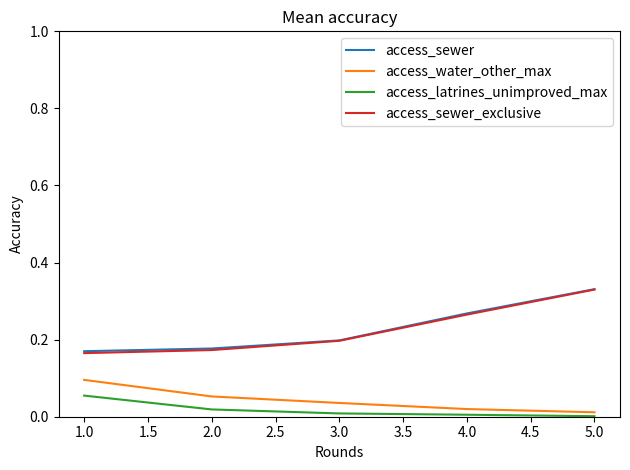

The access_sewer series shows 0.3 at 1.0. True or false?

False